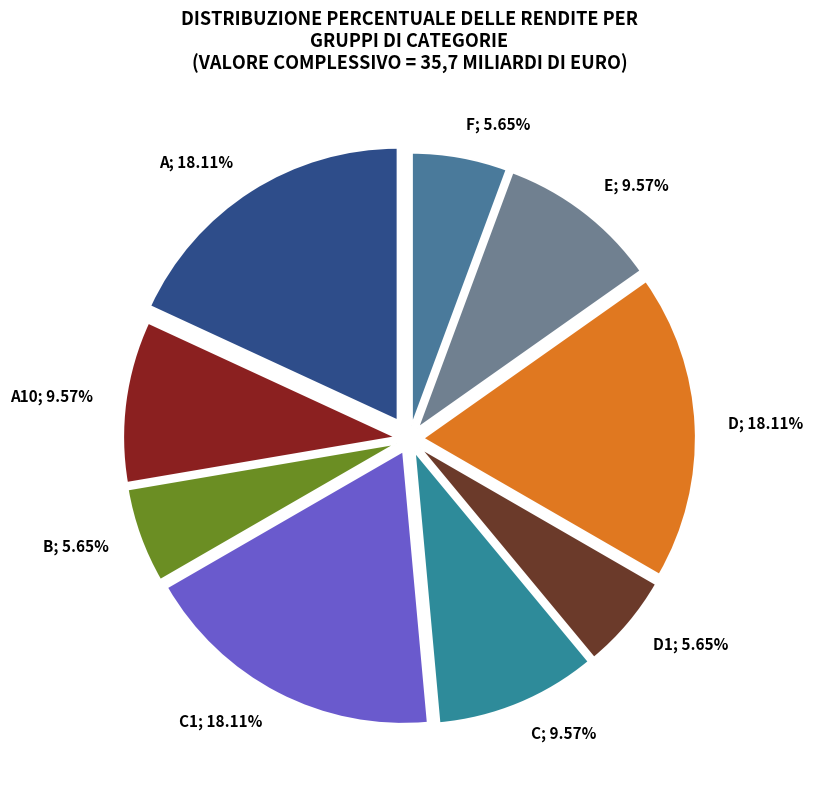

Count the number of slices in the pie.

9